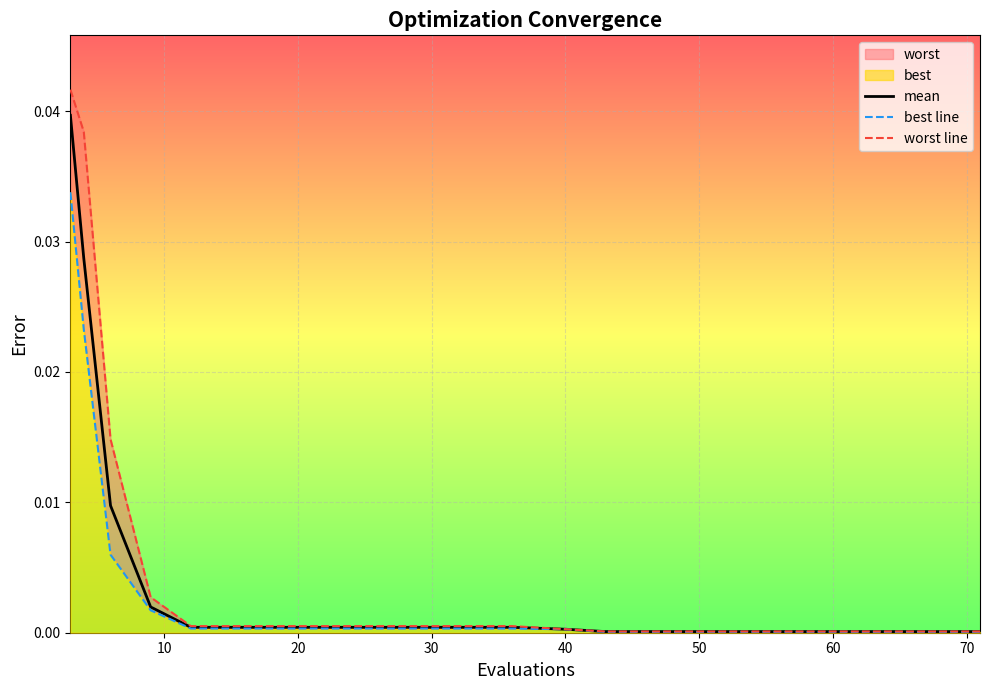

The value of mean at 40 is 0.0. True or false?

True